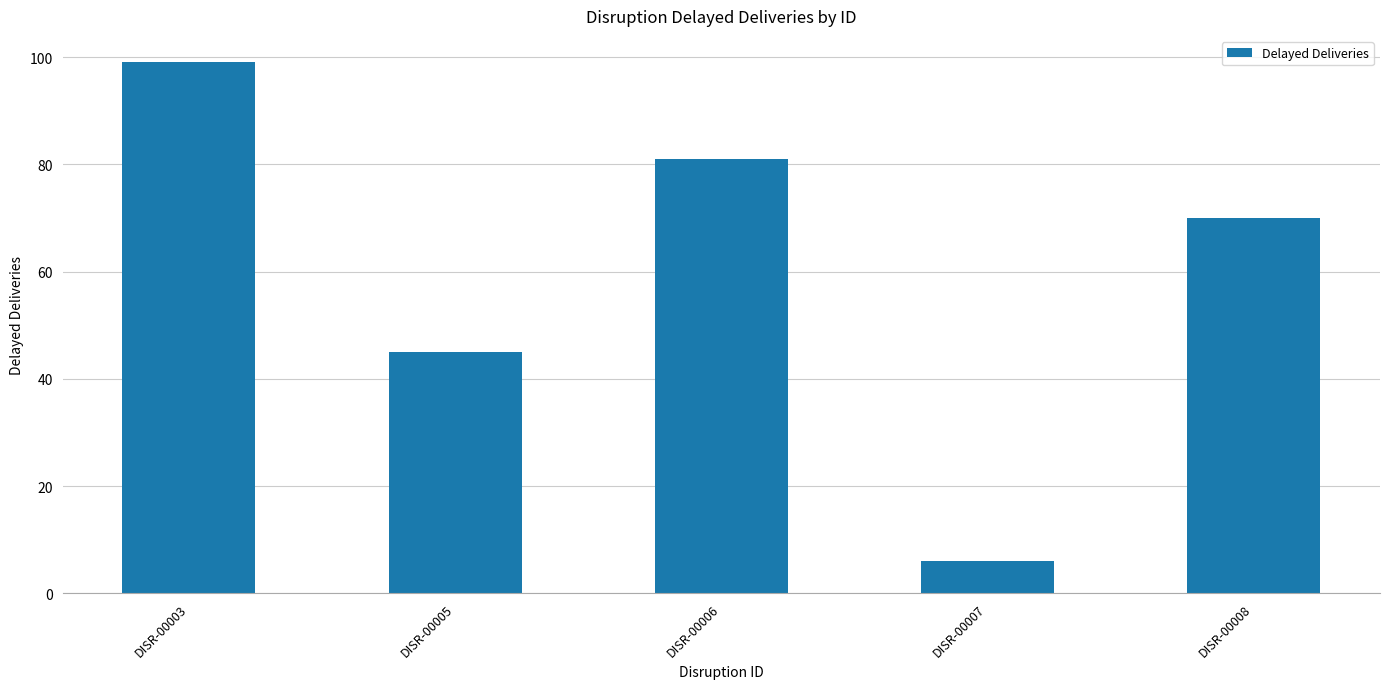

What is the difference between the maximum and second lowest values?

54